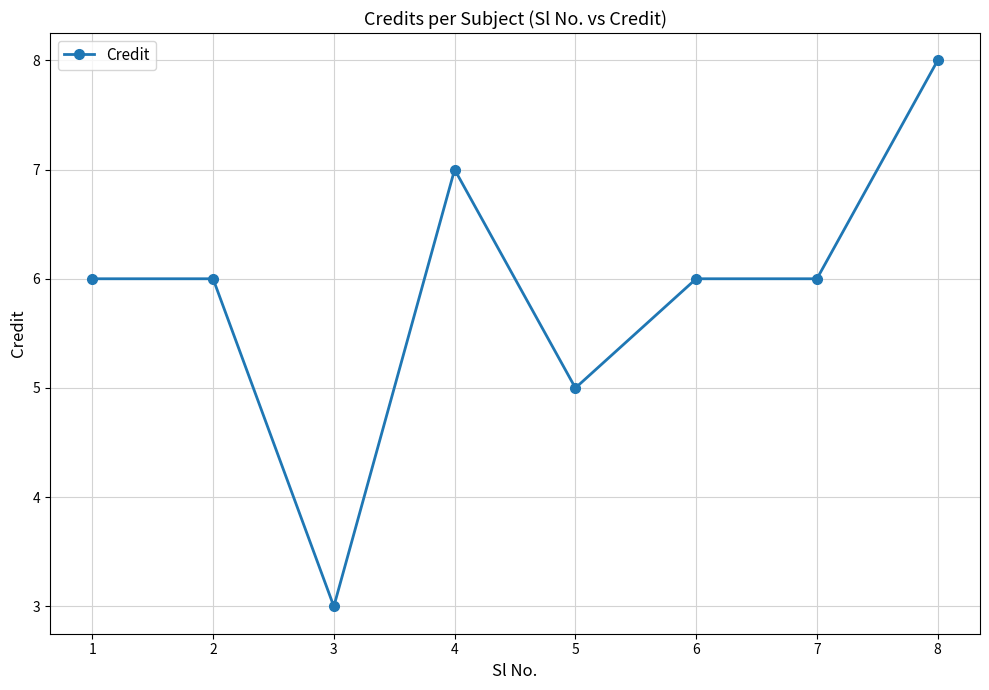

What is the average value?

6